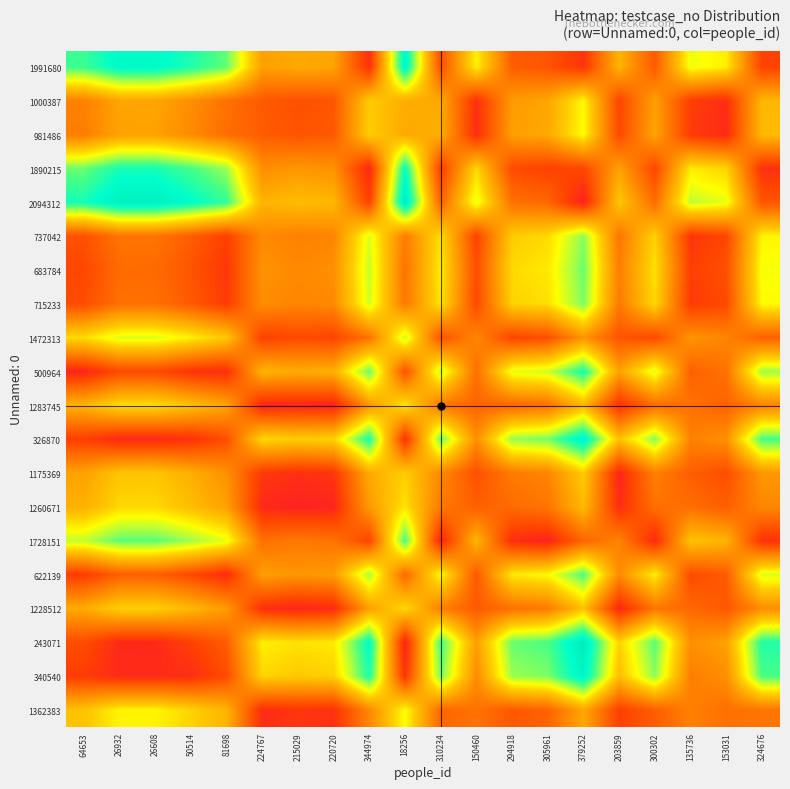

Reading left to right, transcribe all the data shown in this chart.

1991680: 64653=0.8	26932=0.9	26608=0.9	50514=0.9	81698=0.8	224767=0.4	215029=0.4	220720=0.4	344974=0.0	18256=0.9	310234=0.1	150460=0.6	294918=0.2	305961=0.1	379252=0.1	203859=0.4	300302=0.2	135736=0.6	153031=0.6	324676=0.1
1000387: 64653=0.3	26932=0.4	26608=0.4	50514=0.3	81698=0.2	224767=0.2	215029=0.1	220720=0.2	344974=0.5	18256=0.4	310234=0.4	150460=0.0	294918=0.4	305961=0.4	379252=0.6	203859=0.1	300302=0.4	135736=0.1	153031=0.0	324676=0.4
981486: 64653=0.3	26932=0.4	26608=0.4	50514=0.3	81698=0.2	224767=0.2	215029=0.1	220720=0.2	344974=0.5	18256=0.4	310234=0.4	150460=0.0	294918=0.4	305961=0.4	379252=0.6	203859=0.1	300302=0.4	135736=0.1	153031=0.0	324676=0.4
1890215: 64653=0.8	26932=0.9	26608=0.9	50514=0.8	81698=0.7	224767=0.3	215029=0.3	220720=0.3	344974=0.0	18256=0.9	310234=0.1	150460=0.5	294918=0.1	305961=0.1	379252=0.1	203859=0.4	300302=0.1	135736=0.6	153031=0.5	324676=0.0
2094312: 64653=0.9	26932=1.0	26608=1.0	50514=0.9	81698=0.8	224767=0.4	215029=0.5	220720=0.4	344974=0.1	18256=1.0	310234=0.2	150460=0.6	294918=0.2	305961=0.2	379252=0.0	203859=0.5	300302=0.2	135736=0.7	153031=0.6	324676=0.2
737042: 64653=0.1	26932=0.2	26608=0.2	50514=0.2	81698=0.1	224767=0.3	215029=0.3	220720=0.3	344974=0.6	18256=0.3	310234=0.5	150460=0.1	294918=0.5	305961=0.5	379252=0.7	203859=0.2	300302=0.5	135736=0.1	153031=0.1	324676=0.6
683784: 64653=0.1	26932=0.2	26608=0.2	50514=0.1	81698=0.1	224767=0.3	215029=0.3	220720=0.3	344974=0.7	18256=0.2	310234=0.6	150460=0.1	294918=0.5	305961=0.6	379252=0.8	203859=0.3	300302=0.5	135736=0.1	153031=0.1	324676=0.6
715233: 64653=0.1	26932=0.2	26608=0.2	50514=0.2	81698=0.1	224767=0.3	215029=0.3	220720=0.3	344974=0.6	18256=0.3	310234=0.6	150460=0.1	294918=0.5	305961=0.5	379252=0.7	203859=0.3	300302=0.5	135736=0.1	153031=0.1	324676=0.6
1472313: 64653=0.5	26932=0.6	26608=0.6	50514=0.6	81698=0.5	224767=0.1	215029=0.1	220720=0.1	344974=0.2	18256=0.7	310234=0.1	150460=0.3	294918=0.1	305961=0.1	379252=0.3	203859=0.1	300302=0.1	135736=0.3	153031=0.3	324676=0.2
500964: 64653=0.0	26932=0.1	26608=0.1	50514=0.0	81698=0.0	224767=0.4	215029=0.4	220720=0.4	344974=0.8	18256=0.1	310234=0.7	150460=0.2	294918=0.6	305961=0.7	379252=0.9	203859=0.4	300302=0.6	135736=0.2	153031=0.2	324676=0.7
1283745: 64653=0.4	26932=0.5	26608=0.5	50514=0.5	81698=0.4	224767=0.0	215029=0.0	220720=0.0	344974=0.3	18256=0.6	310234=0.2	150460=0.2	294918=0.2	305961=0.2	379252=0.4	203859=0.0	300302=0.2	135736=0.2	153031=0.2	324676=0.3
326870: 64653=0.1	26932=0.0	26608=0.0	50514=0.0	81698=0.1	224767=0.5	215029=0.5	220720=0.5	344974=0.9	18256=0.0	310234=0.8	150460=0.3	294918=0.7	305961=0.8	379252=1.0	203859=0.5	300302=0.7	135736=0.3	153031=0.3	324676=0.8
1175369: 64653=0.4	26932=0.5	26608=0.5	50514=0.4	81698=0.3	224767=0.1	215029=0.0	220720=0.1	344974=0.4	18256=0.5	310234=0.3	150460=0.1	294918=0.3	305961=0.3	379252=0.5	203859=0.0	300302=0.3	135736=0.2	153031=0.1	324676=0.3
1260671: 64653=0.4	26932=0.5	26608=0.5	50514=0.5	81698=0.4	224767=0.0	215029=0.0	220720=0.0	344974=0.4	18256=0.5	310234=0.3	150460=0.2	294918=0.2	305961=0.2	379252=0.5	203859=0.0	300302=0.2	135736=0.2	153031=0.2	324676=0.3
1728151: 64653=0.7	26932=0.8	26608=0.8	50514=0.7	81698=0.6	224767=0.2	215029=0.3	220720=0.2	344974=0.1	18256=0.8	310234=0.0	150460=0.4	294918=0.0	305961=0.0	379252=0.2	203859=0.3	300302=0.0	135736=0.5	153031=0.4	324676=0.0
622139: 64653=0.1	26932=0.2	26608=0.2	50514=0.1	81698=0.0	224767=0.4	215029=0.3	220720=0.4	344974=0.7	18256=0.2	310234=0.6	150460=0.2	294918=0.6	305961=0.6	379252=0.8	203859=0.3	300302=0.6	135736=0.1	153031=0.2	324676=0.6
1228512: 64653=0.4	26932=0.5	26608=0.5	50514=0.4	81698=0.4	224767=0.0	215029=0.0	220720=0.0	344974=0.4	18256=0.5	310234=0.3	150460=0.2	294918=0.2	305961=0.3	379252=0.5	203859=0.0	300302=0.2	135736=0.2	153031=0.2	324676=0.3
243071: 64653=0.1	26932=0.0	26608=0.0	50514=0.1	81698=0.2	224767=0.6	215029=0.5	220720=0.6	344974=0.9	18256=0.0	310234=0.8	150460=0.4	294918=0.8	305961=0.8	379252=1.0	203859=0.5	300302=0.8	135736=0.3	153031=0.4	324676=0.8
340540: 64653=0.1	26932=0.0	26608=0.0	50514=0.0	81698=0.1	224767=0.5	215029=0.5	220720=0.5	344974=0.9	18256=0.1	310234=0.8	150460=0.3	294918=0.7	305961=0.7	379252=0.9	203859=0.5	300302=0.7	135736=0.3	153031=0.3	324676=0.8
1362383: 64653=0.5	26932=0.6	26608=0.6	50514=0.5	81698=0.4	224767=0.0	215029=0.1	220720=0.0	344974=0.3	18256=0.6	310234=0.2	150460=0.2	294918=0.2	305961=0.2	379252=0.4	203859=0.1	300302=0.2	135736=0.3	153031=0.2	324676=0.2